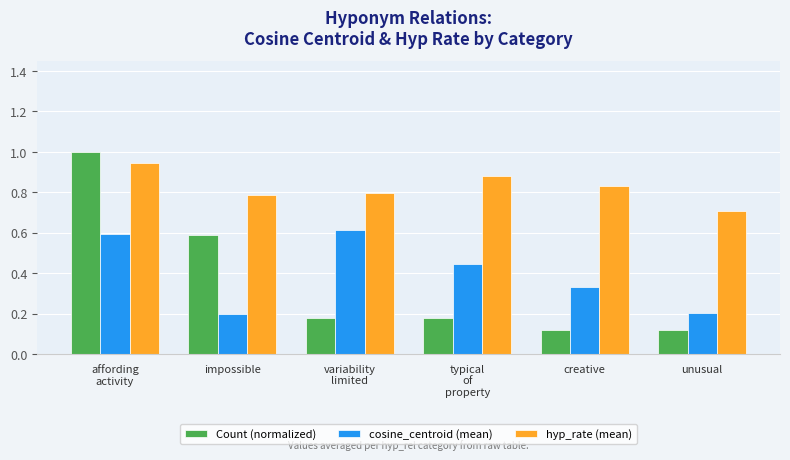

Is it true that hyp_rate (mean) equals 1.2 at impossible?

False